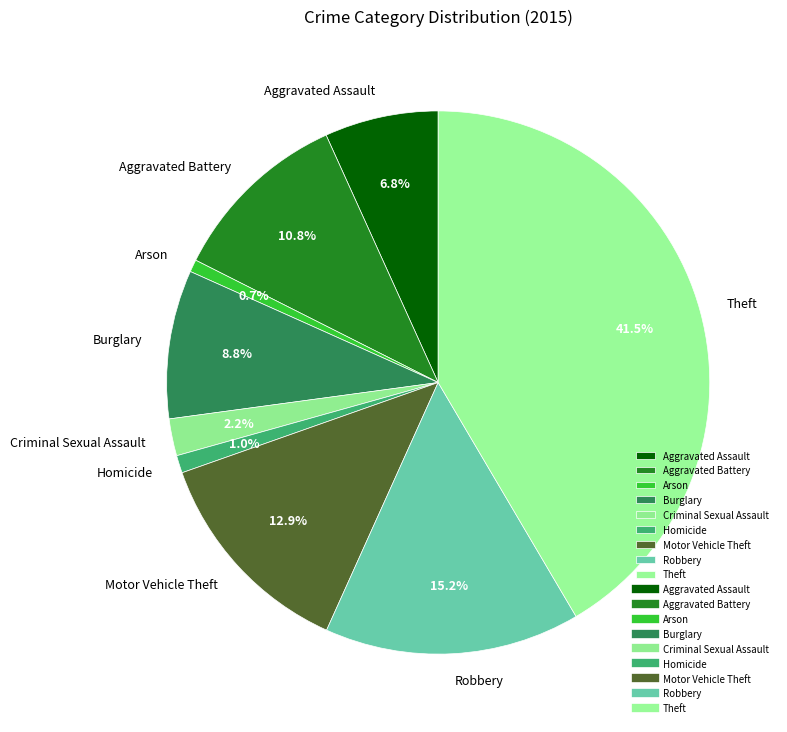

What percentage is the Criminal Sexual Assault slice, to the nearest percent?

2%